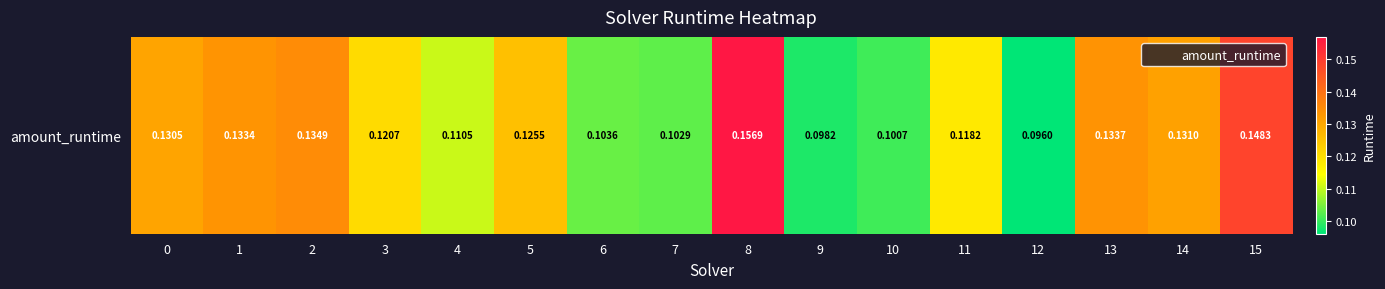

Reading left to right, transcribe all the data shown in this chart.

0=0.1	1=0.1	2=0.1	3=0.1	4=0.1	5=0.1	6=0.1	7=0.1	8=0.2	9=0.1	10=0.1	11=0.1	12=0.1	13=0.1	14=0.1	15=0.1